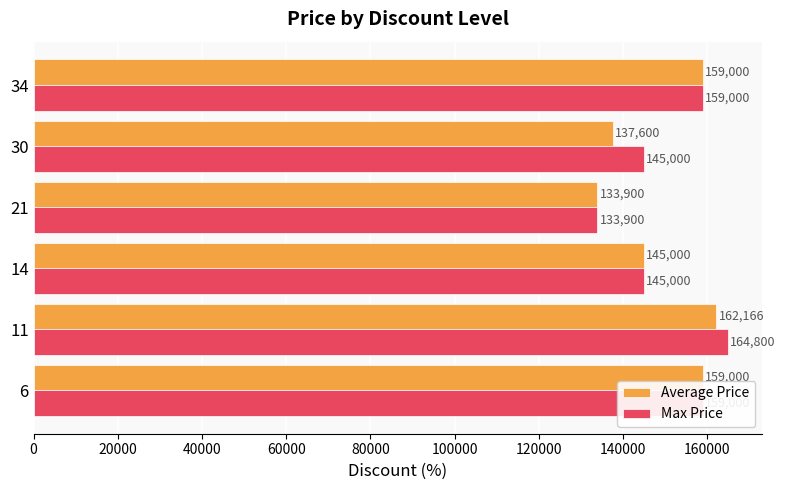

Which category has the highest value in the Average Price series?

11